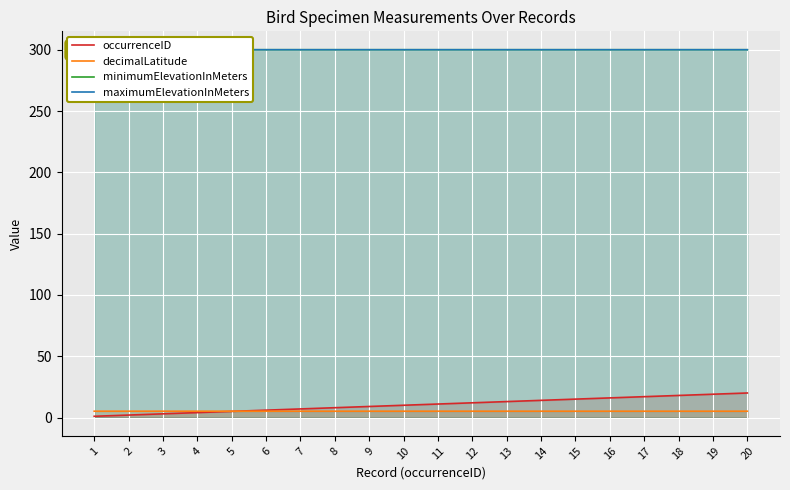

Between which two adjacent categories do occurrenceID and decimalLatitude first intersect?

5 and 6